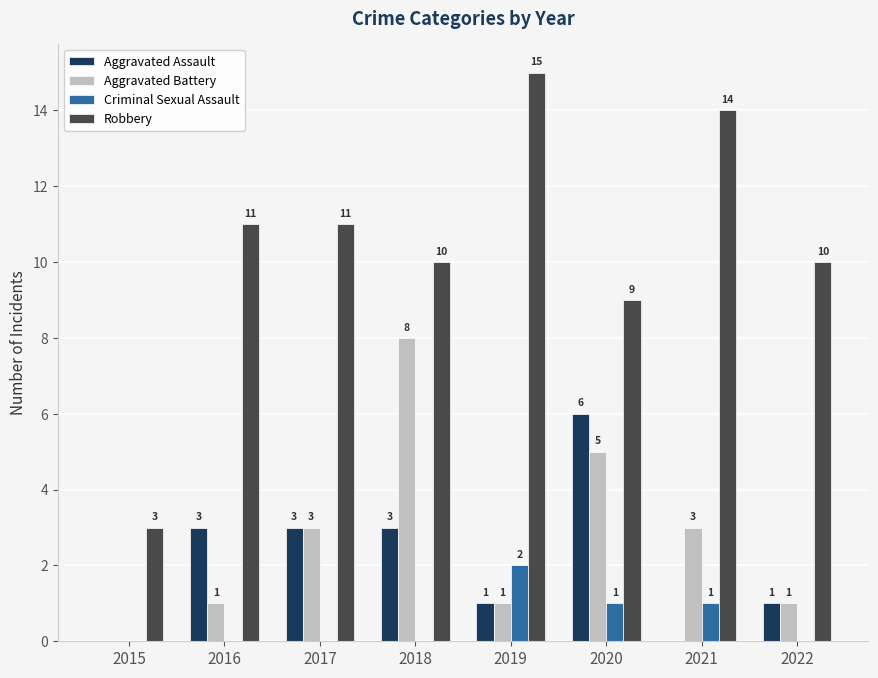

How many groups of bars are there?

8